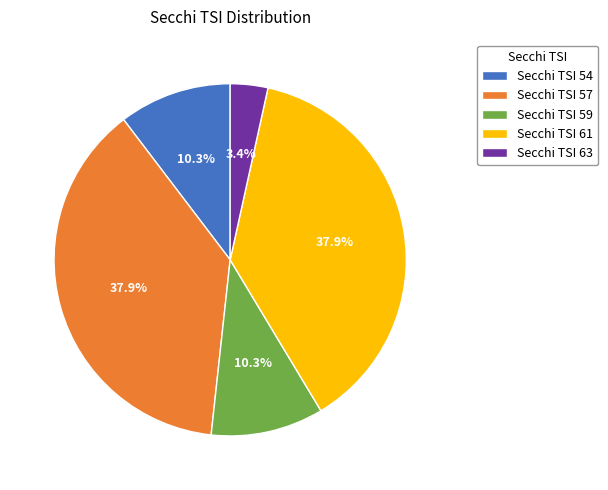

What percentage do Secchi TSI 59 and Secchi TSI 57 together represent?

48.3%